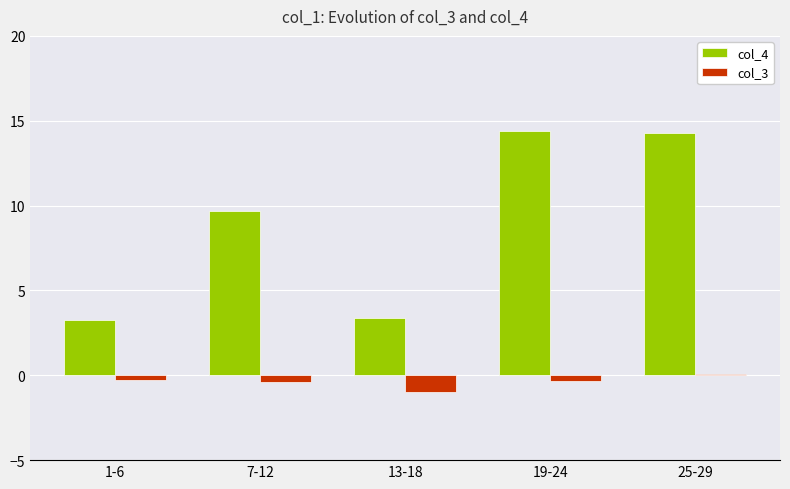

What is the difference between the col_4 values at 25-29 and 1-6?

11.1